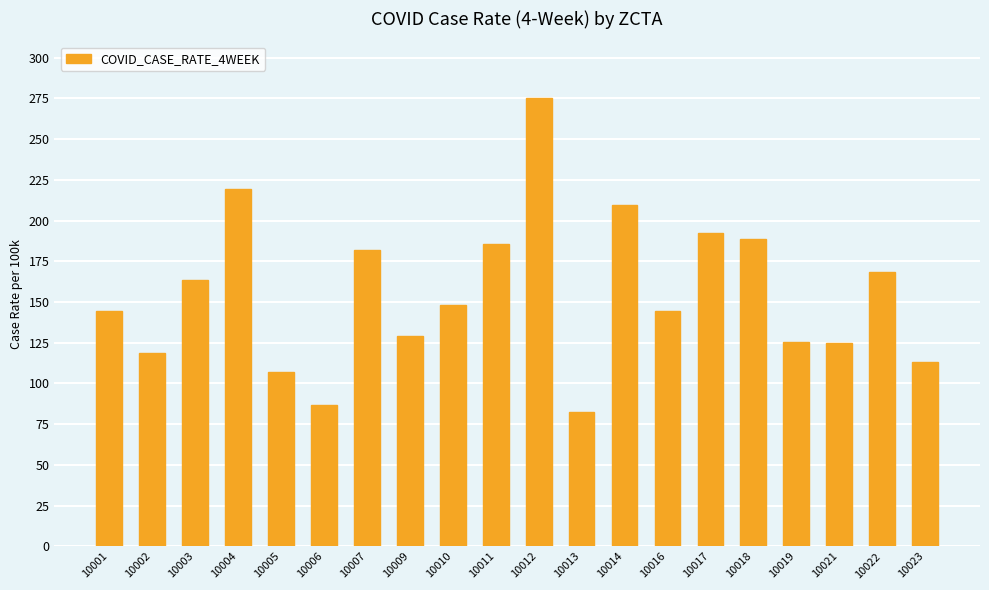

At which category does the chart reach its minimum across all series?

10013